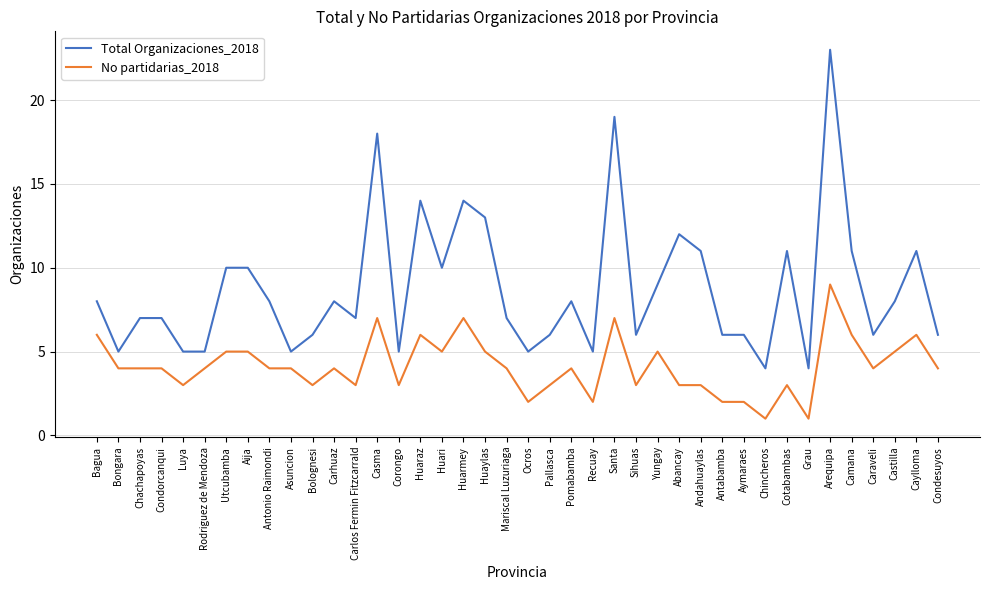

What position from the right is Andahuaylas?

12